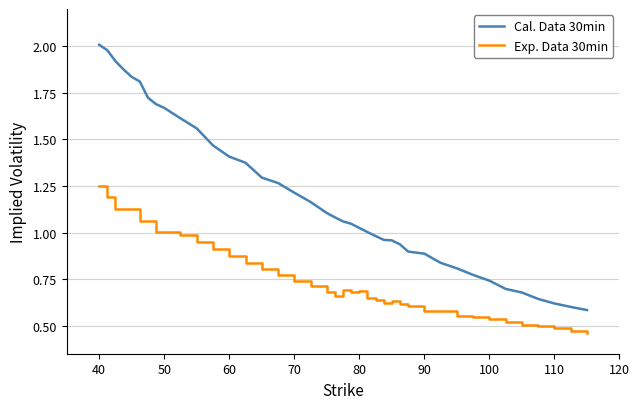

Rank the series by their average value, from lowest to highest.

Exp. Data 30min, Cal. Data 30min